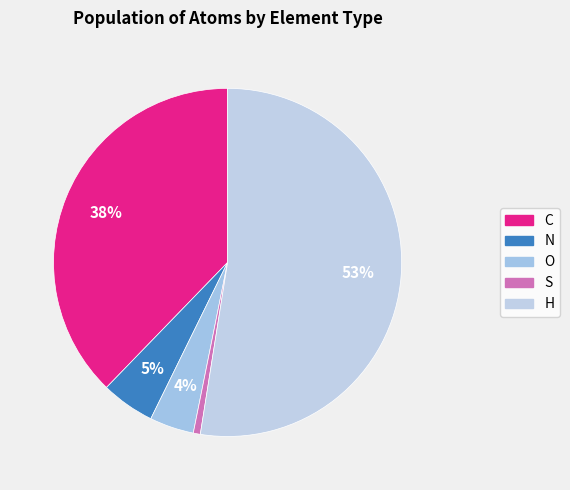

What percentage is the N slice, to the nearest percent?

5%